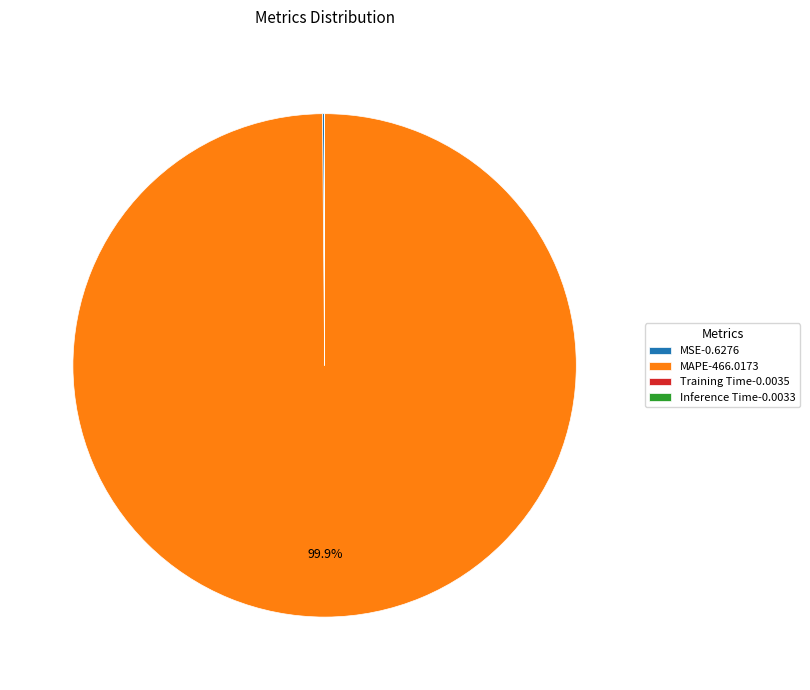

Which slice represents more than half of the pie?

MAPE